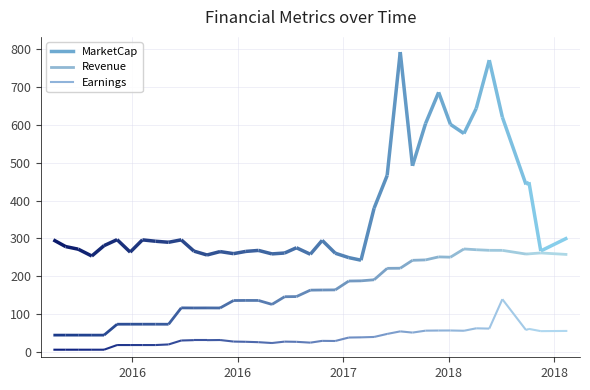

True or false: Revenue and MarketCap cross at least once.

False